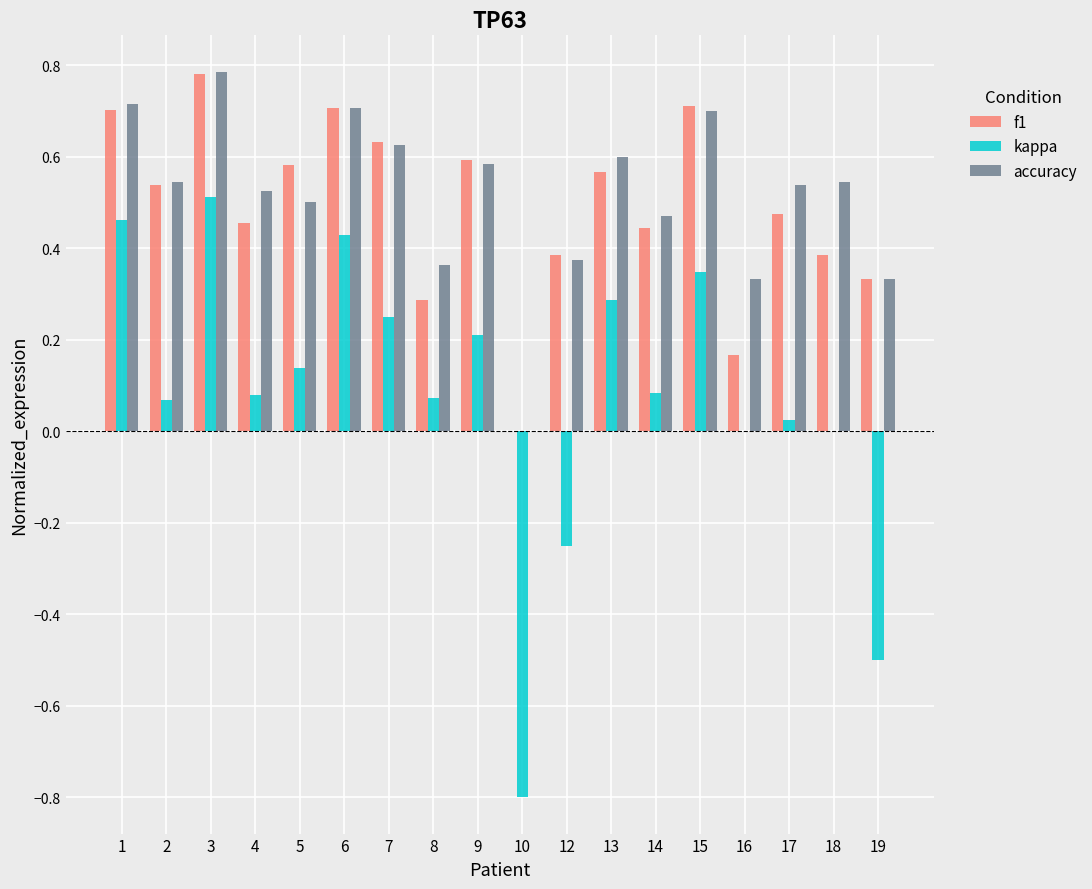

What is the total value across all series at 1?

1.9